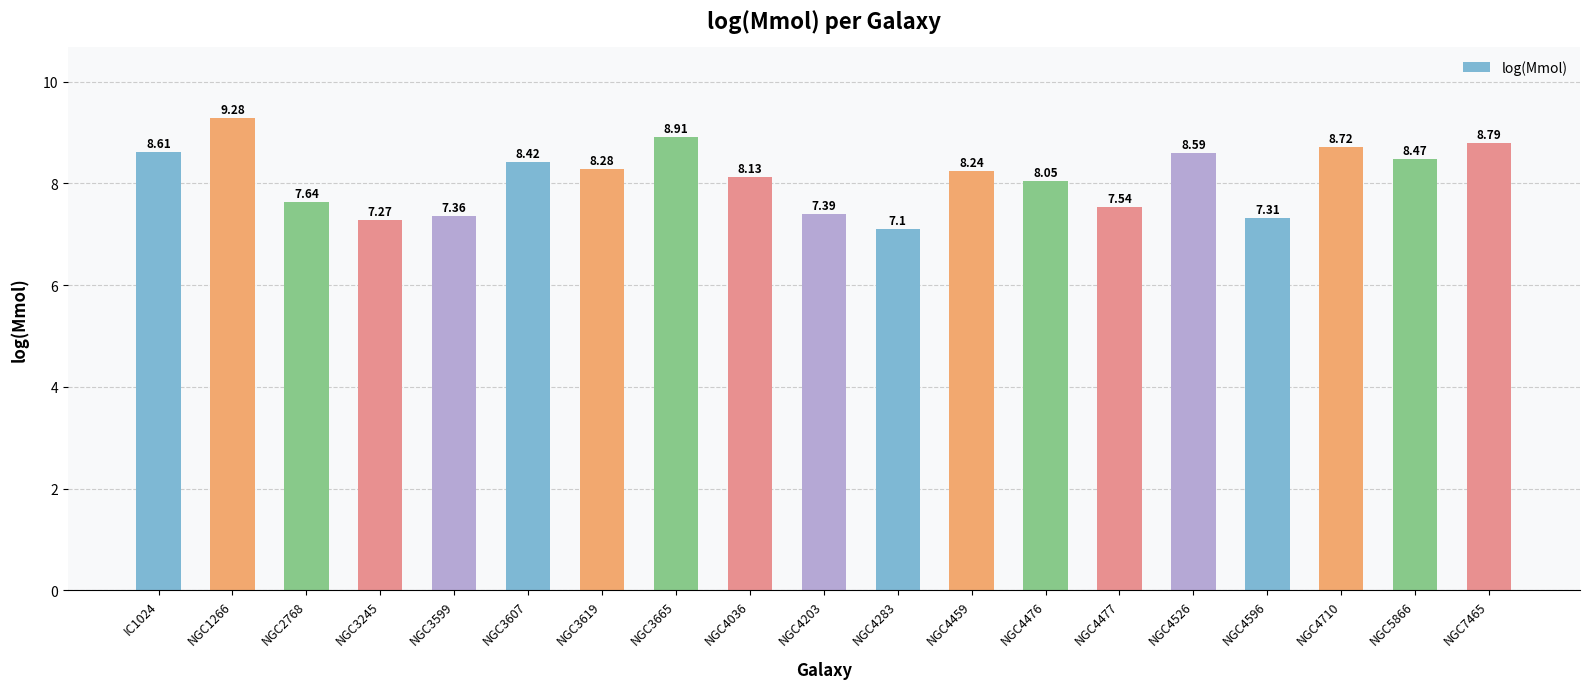

What is the difference between the values at NGC4477 and NGC3245?

0.3